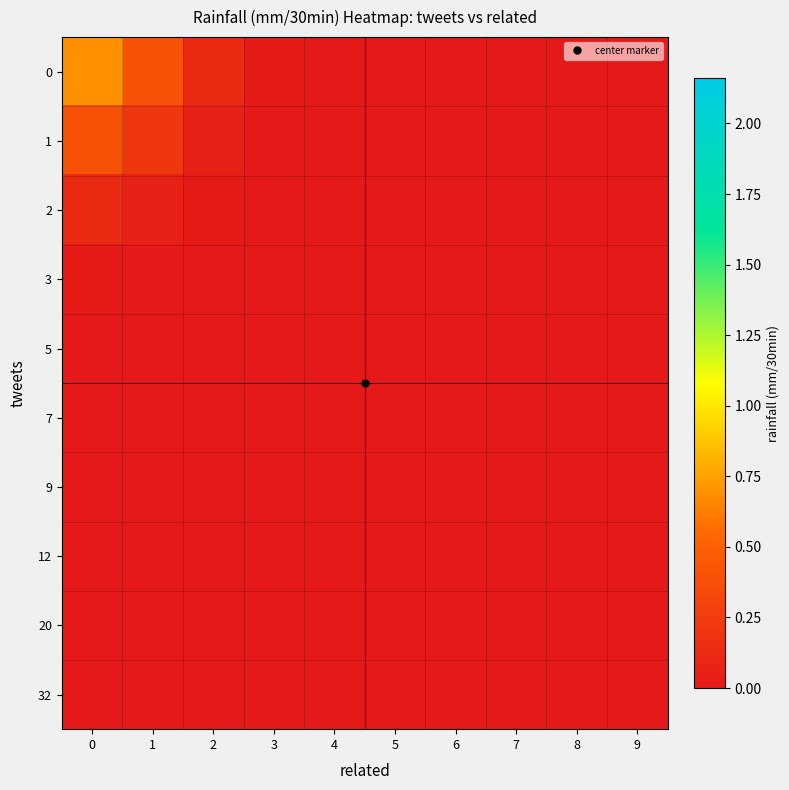

Reading left to right, list all the values displayed in this chart.

0: 0=0.7	1=0.4	2=0.1	3=0.0	4=0.0	5=0.0	6=0.0	7=0.0	8=0.0	9=0.0
1: 0=0.4	1=0.2	2=0.1	3=0.0	4=0.0	5=0.0	6=0.0	7=0.0	8=0.0	9=0.0
2: 0=0.1	1=0.1	2=0.0	3=0.0	4=0.0	5=0.0	6=0.0	7=0.0	8=0.0	9=0.0
3: 0=0.0	1=0.0	2=0.0	3=0.0	4=0.0	5=0.0	6=0.0	7=0.0	8=0.0	9=0.0
5: 0=0.0	1=0.0	2=0.0	3=0.0	4=0.0	5=0.0	6=0.0	7=0.0	8=0.0	9=0.0
7: 0=0.0	1=0.0	2=0.0	3=0.0	4=0.0	5=0.0	6=0.0	7=0.0	8=0.0	9=0.0
9: 0=0.0	1=0.0	2=0.0	3=0.0	4=0.0	5=0.0	6=0.0	7=0.0	8=0.0	9=0.0
12: 0=0.0	1=0.0	2=0.0	3=0.0	4=0.0	5=0.0	6=0.0	7=0.0	8=0.0	9=0.0
20: 0=0.0	1=0.0	2=0.0	3=0.0	4=0.0	5=0.0	6=0.0	7=0.0	8=0.0	9=0.0
32: 0=0.0	1=0.0	2=0.0	3=0.0	4=0.0	5=0.0	6=0.0	7=0.0	8=0.0	9=0.0